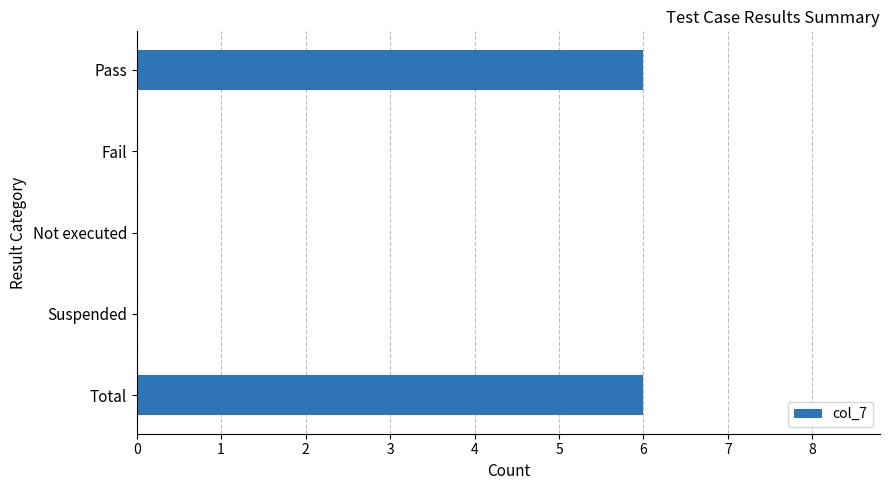

The chart shows a value of 3 at Suspended. True or false?

False